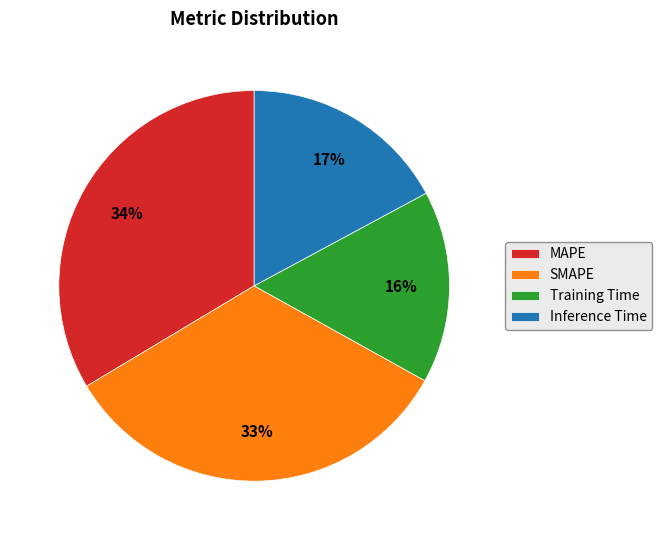

To the nearest percent, what percentage of the pie is Training Time?

16%